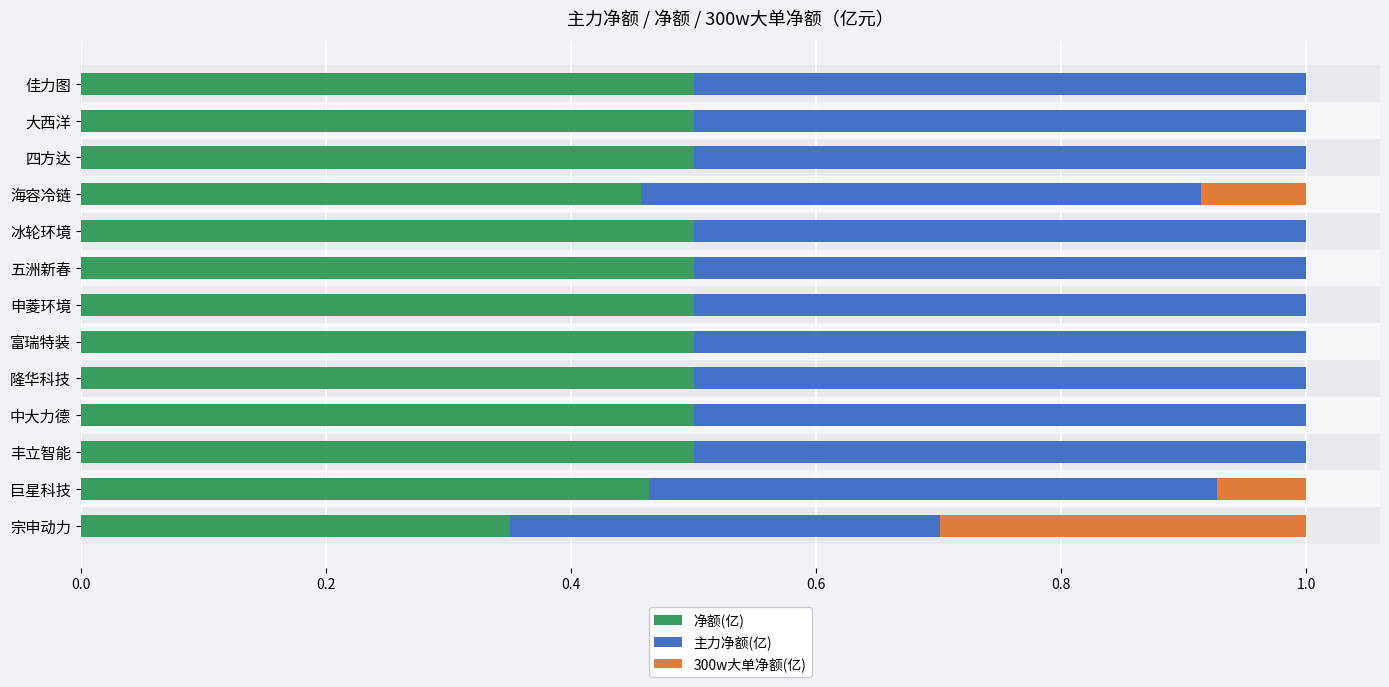

What is the total value across all series at 富瑞特装?

1.0